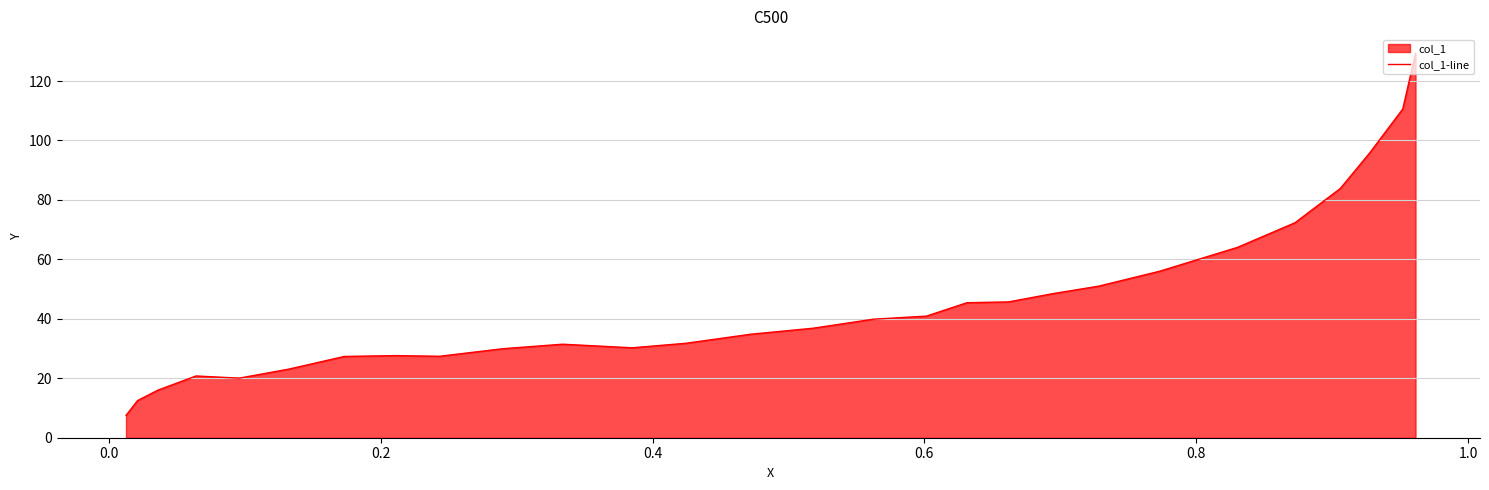

Count the number of data series in this chart.

1